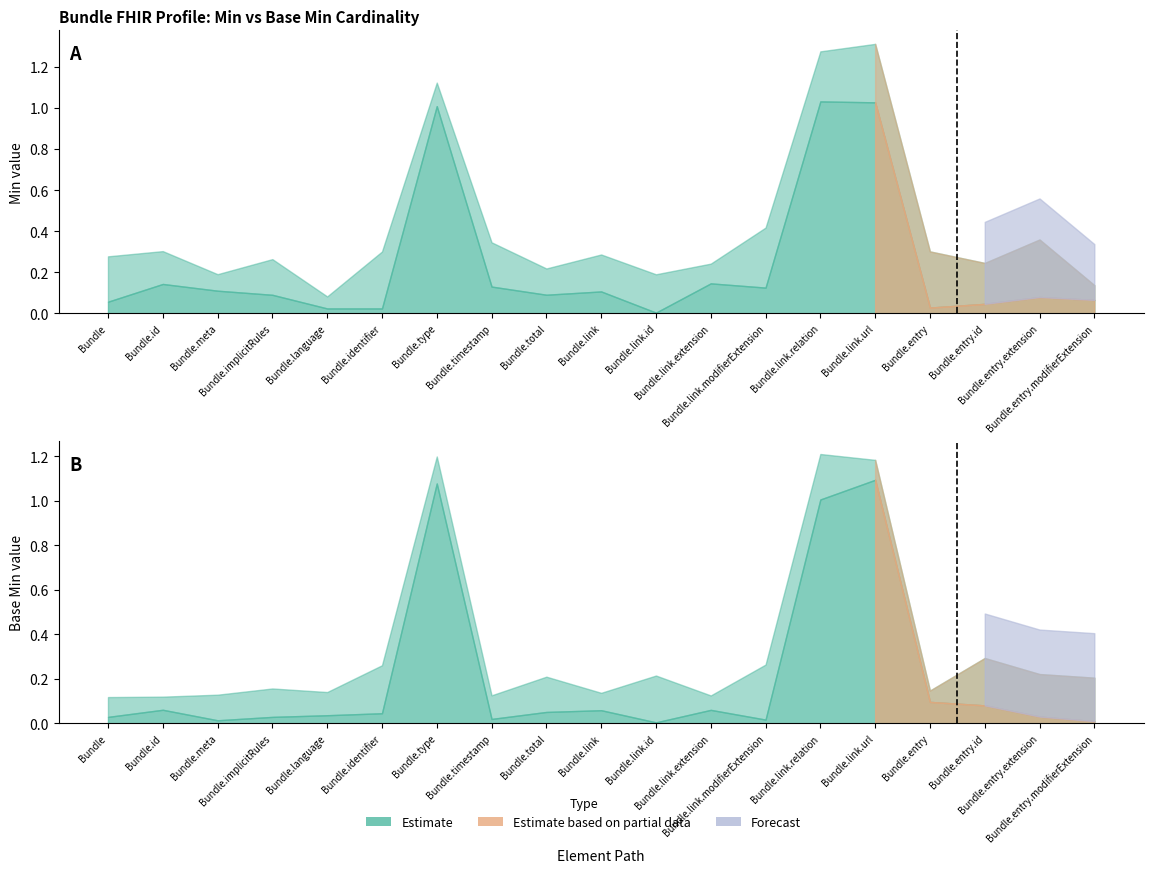

Is it true that Base Min equals 0 at Bundle.timestamp?

True